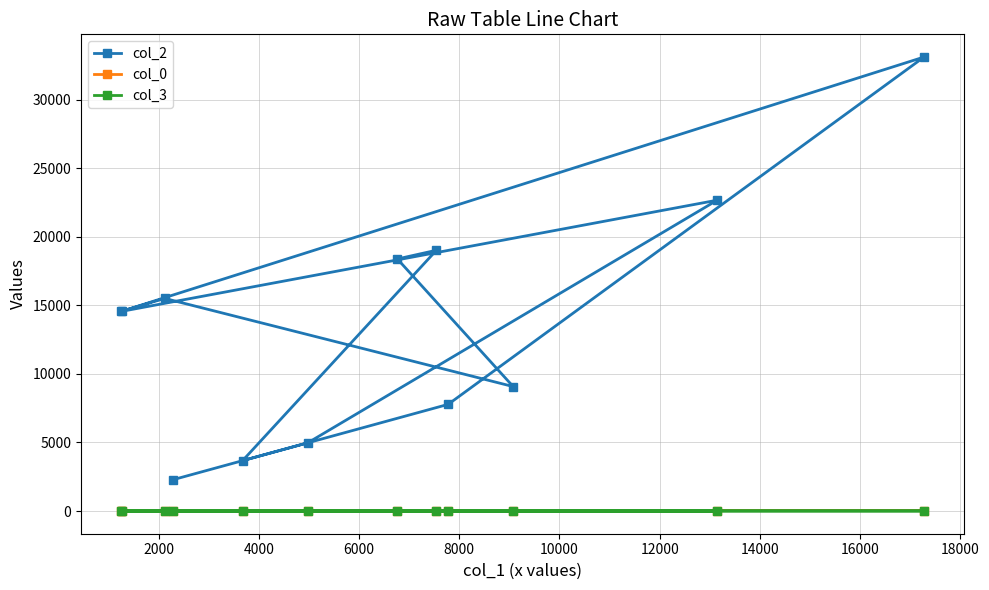

Which series has the widest spread of values?

col_2